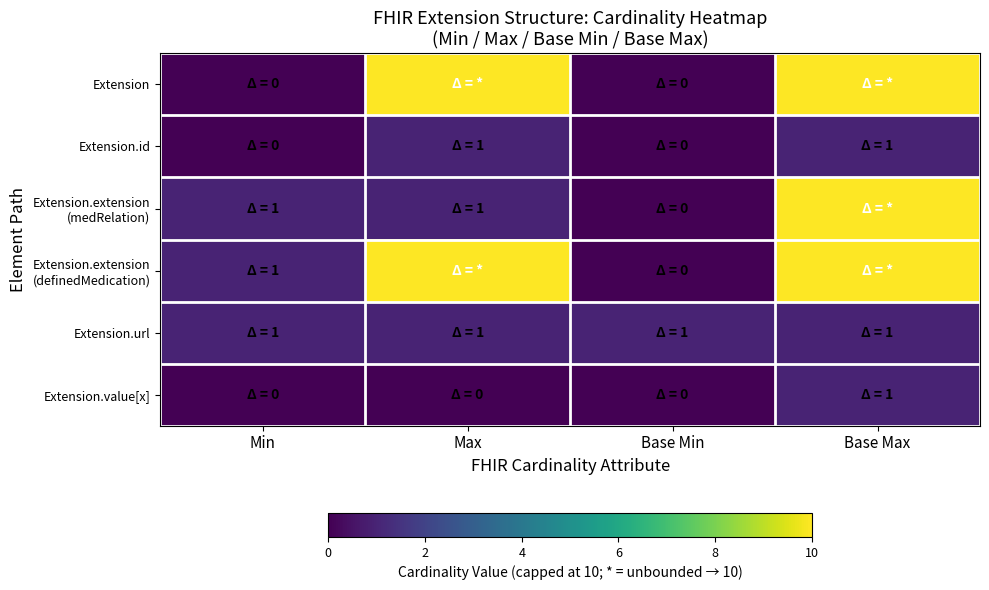

What is the spread (max minus min) of values at Min?

1